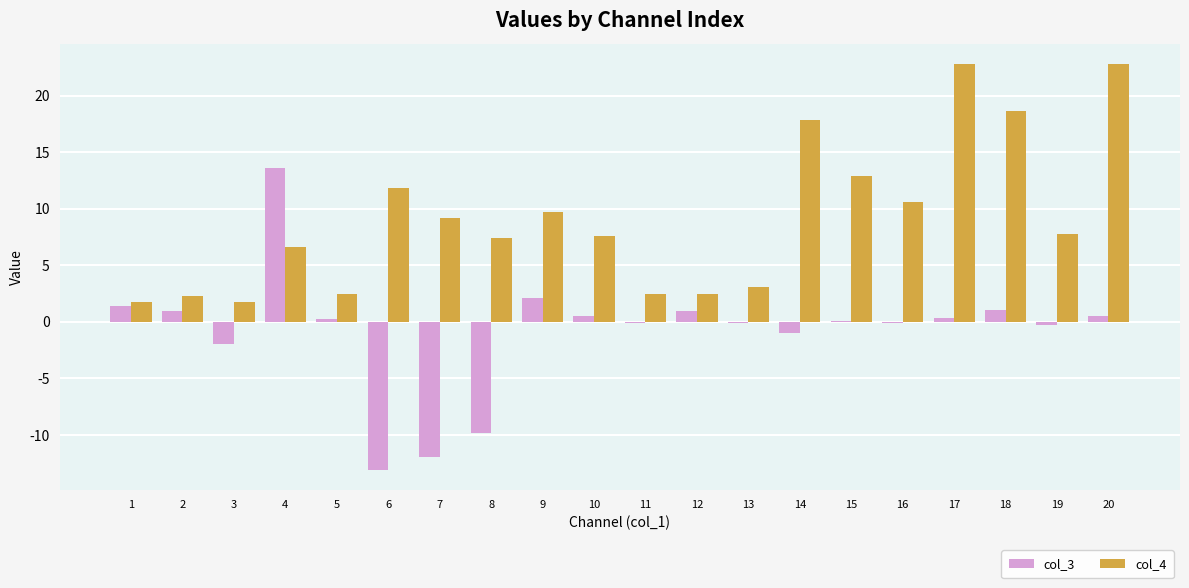

Between 2 and 4, which series saw the biggest shift?

col_3